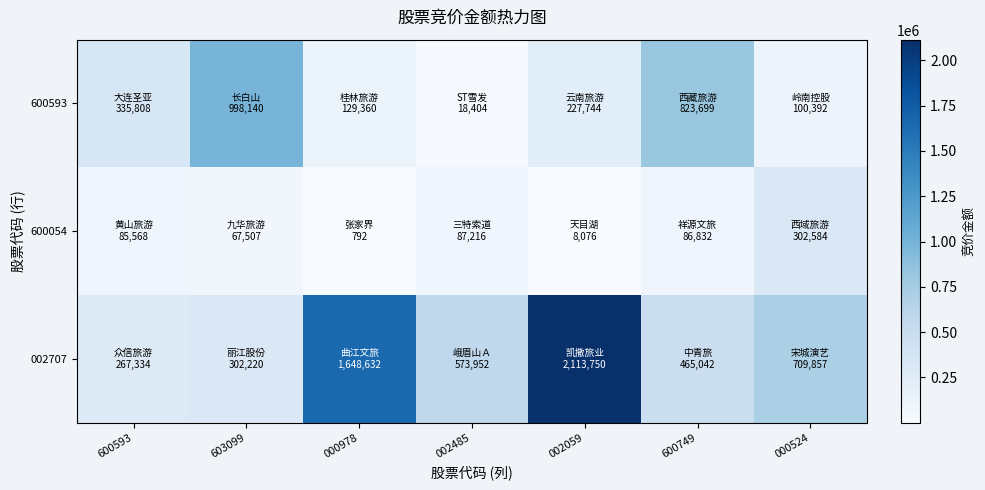

Rank the series by their maximum value, from lowest to highest.

600054, 600593, 002707